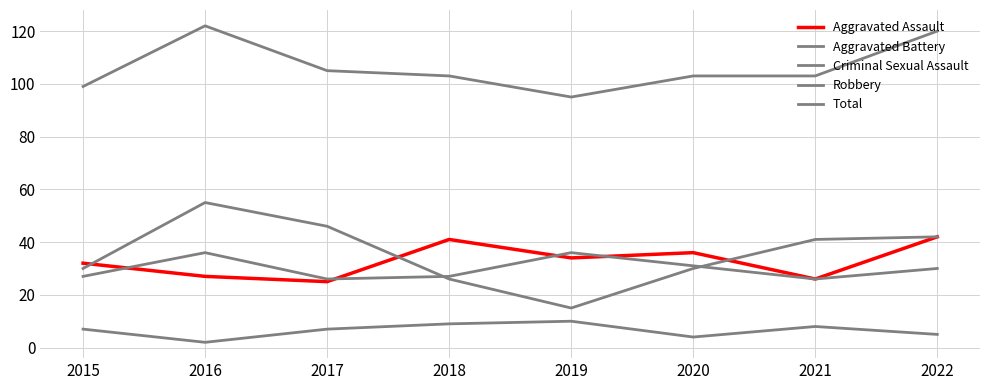

How many lines are shown in the chart?

5